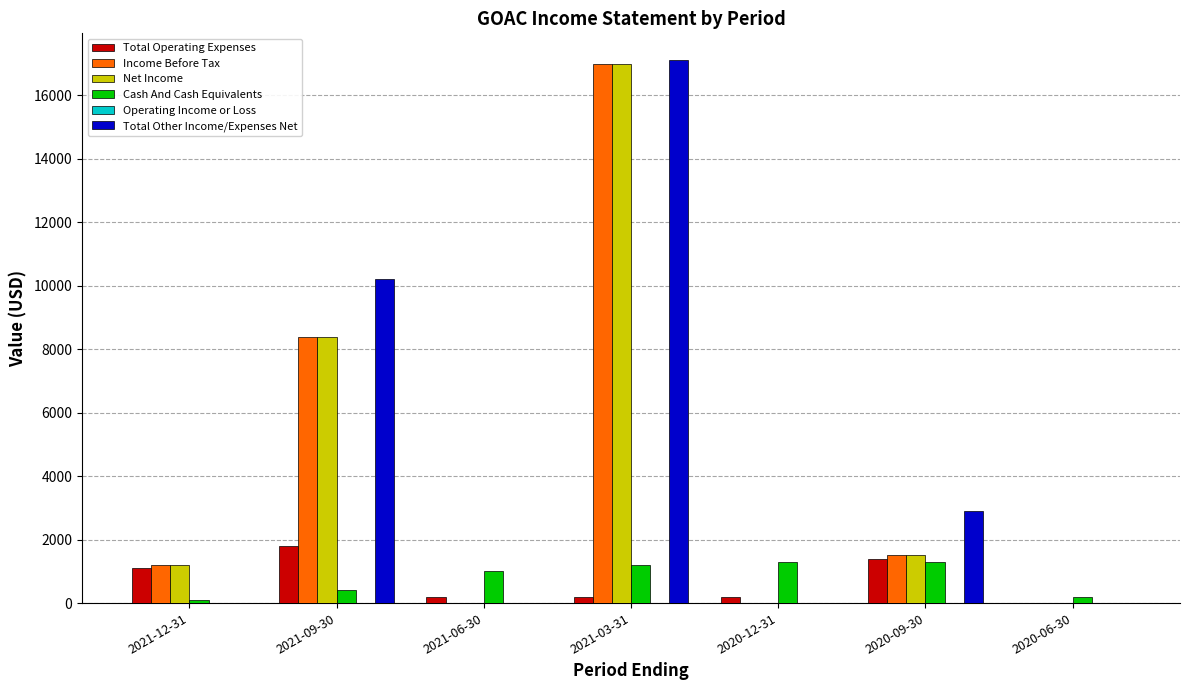

The value of Total Other Income/Expenses Net at 2020-06-30 is 0. True or false?

True